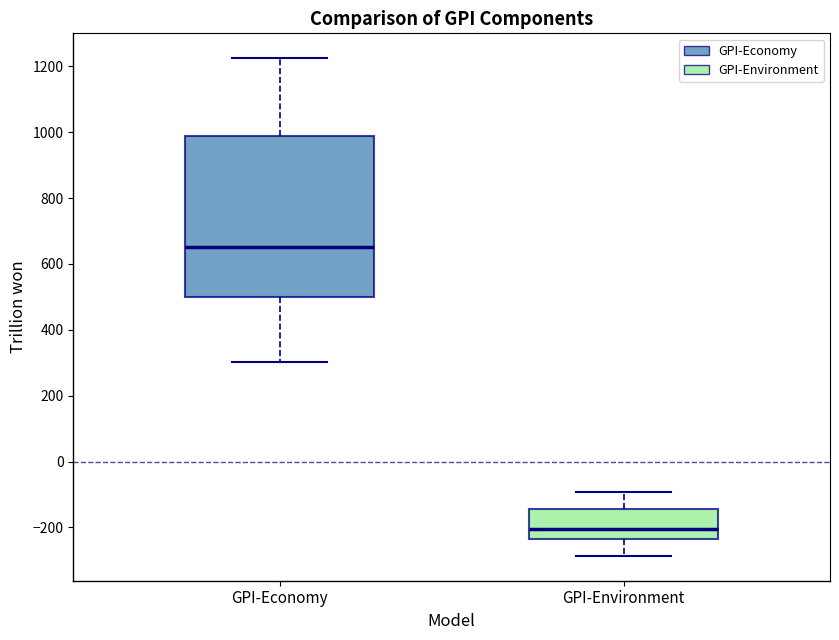

Reading left to right, read every box against the y-axis: the position of its median line, the range the box covers, and the ends of its whiskers. The values are not printed on the chart, so give them approximately, as read against the axis.

GPI-Economy: median 660, box 500 to 980, whiskers 300 to 1220
GPI-Environment: median -200, box -240 to -140, whiskers -280 to -100